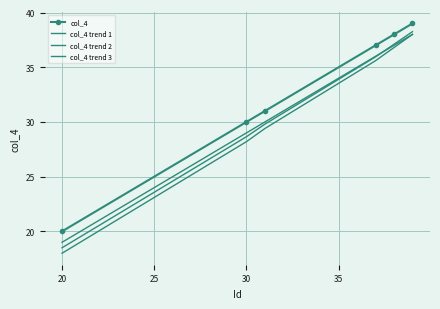

Which series has the largest total across all categories?

col_4